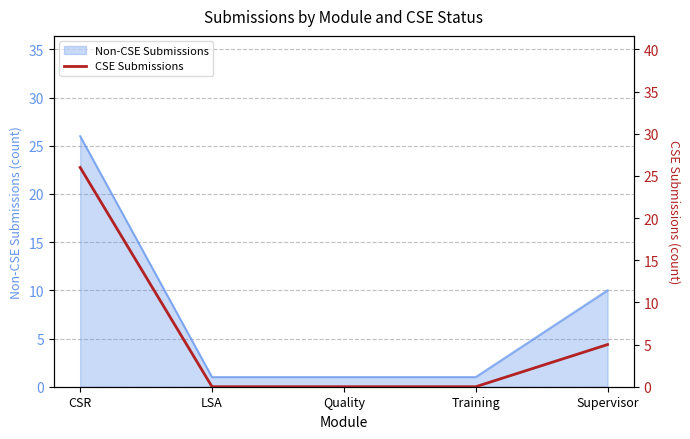

At which category does the chart reach its minimum across all series?

LSA